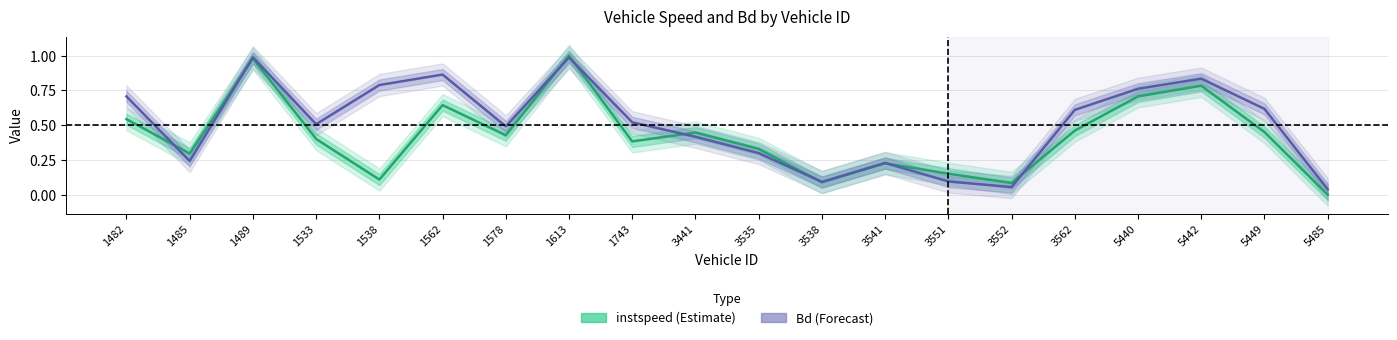

What is the difference between the maximum and second lowest values in the instspeed series?

0.9